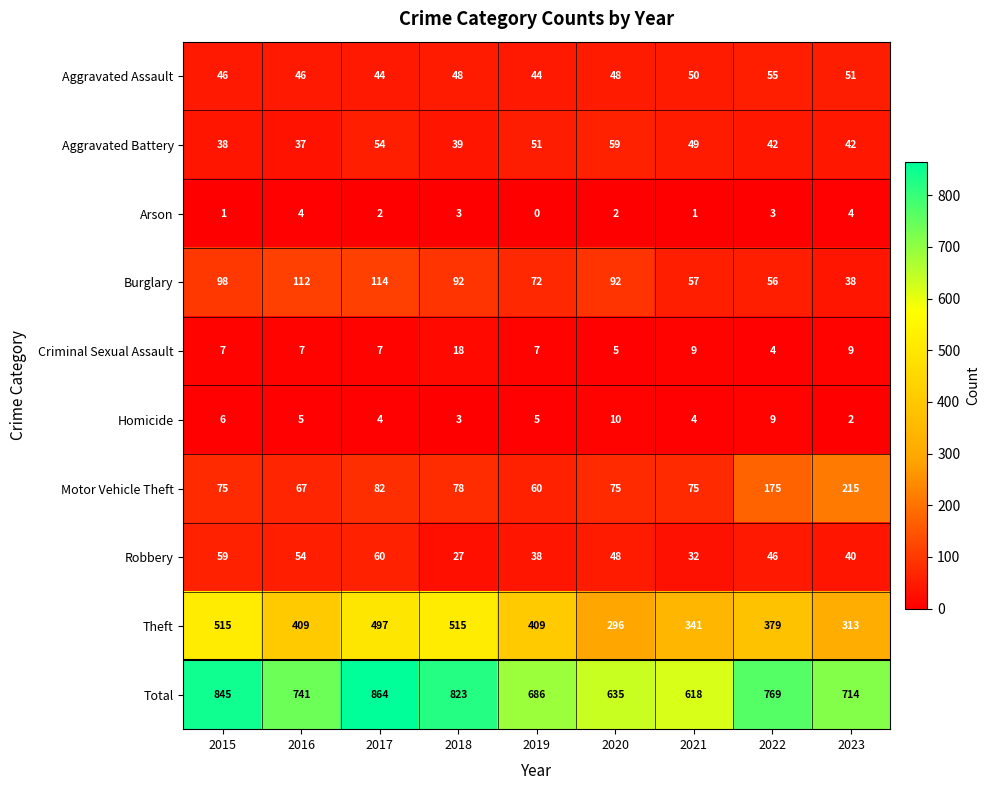

How many data points does each series have?

9